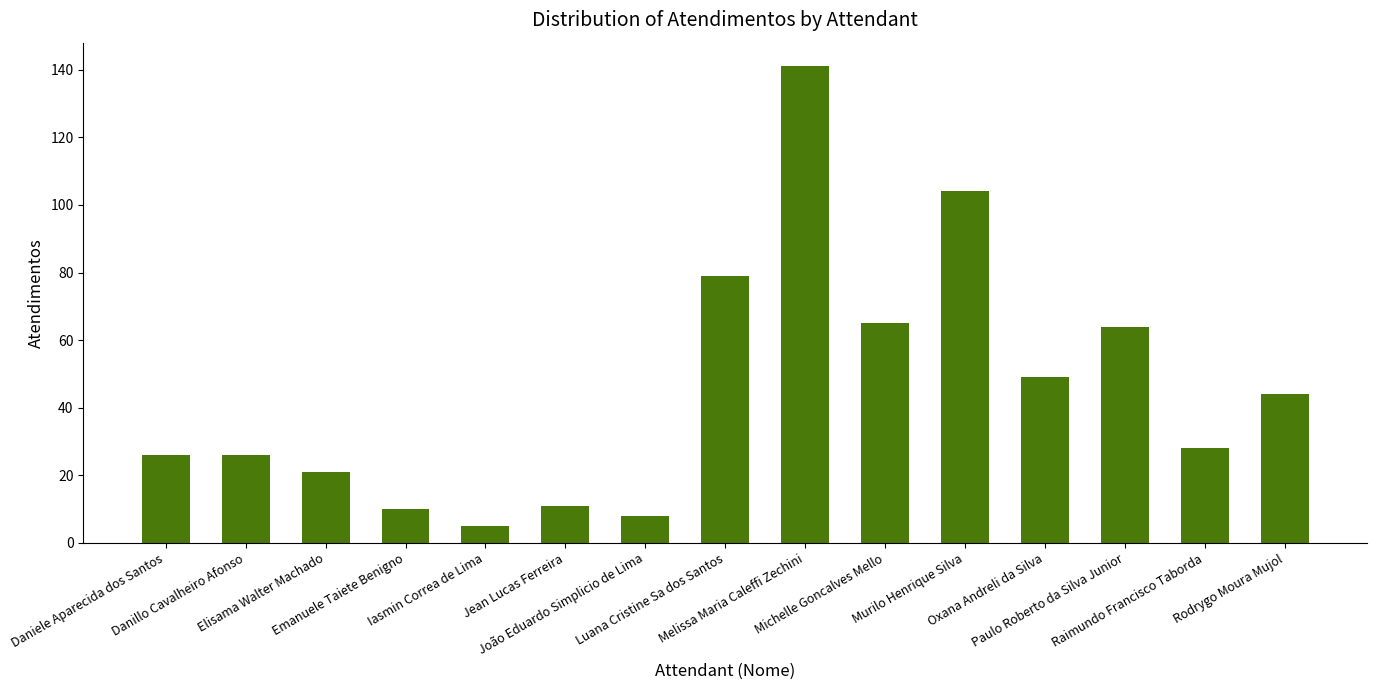

What is the label of the 15th bar from the right?

Daniele Aparecida dos Santos